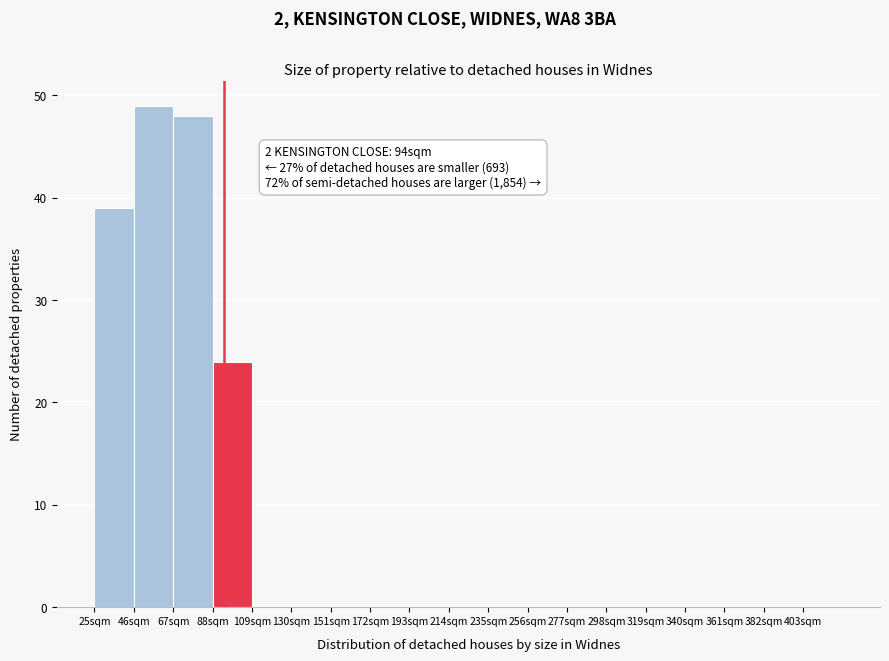

Which range on the x-axis has the tallest bar?

46 to 67